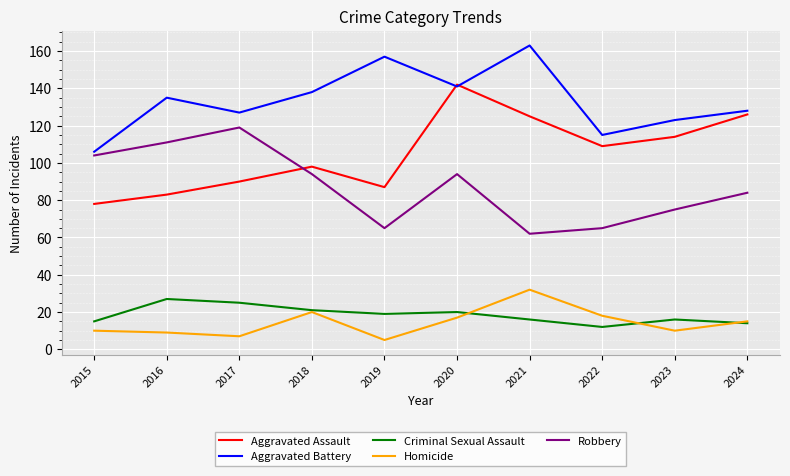

Does the chart have visible grid lines?

Yes